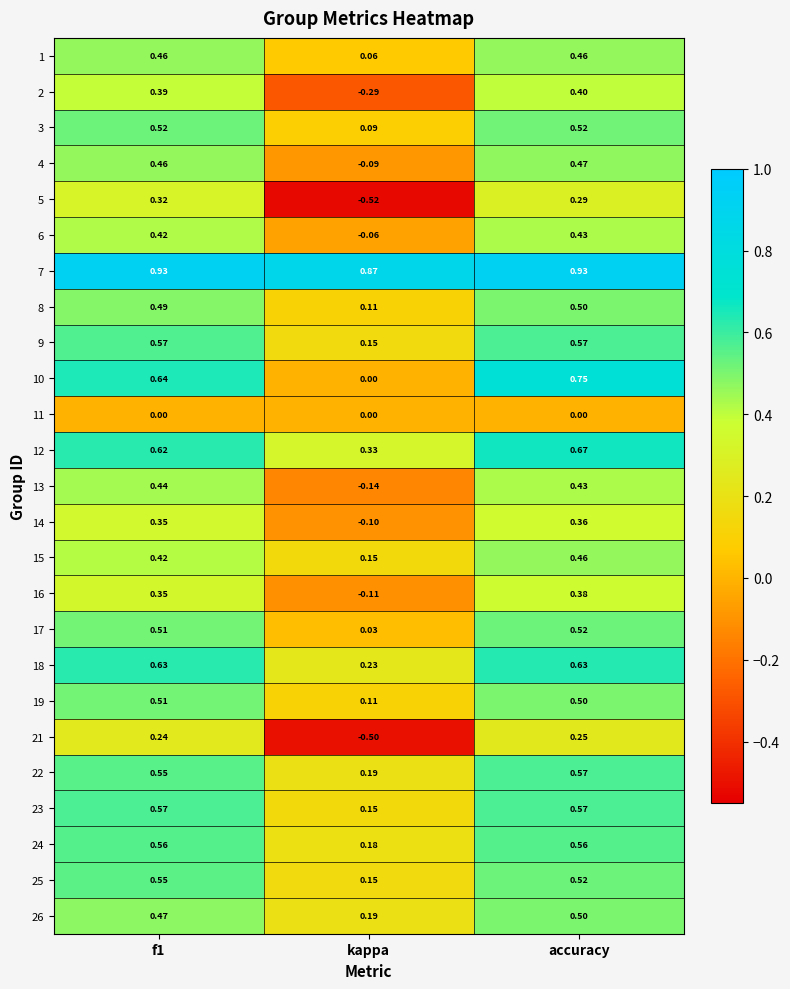

At which category is the sum across all series the highest?

accuracy